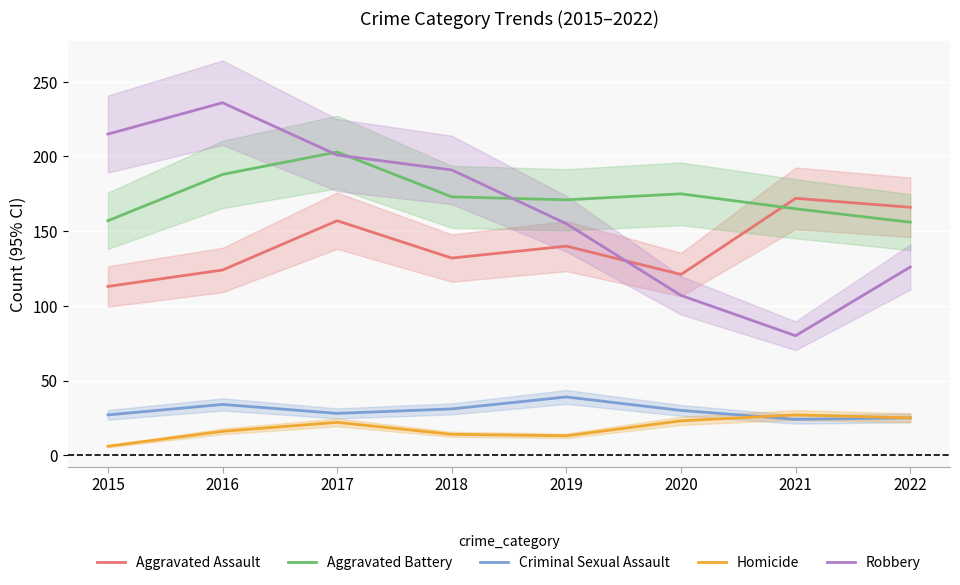

Does the chart display data point markers on the line(s)?

No